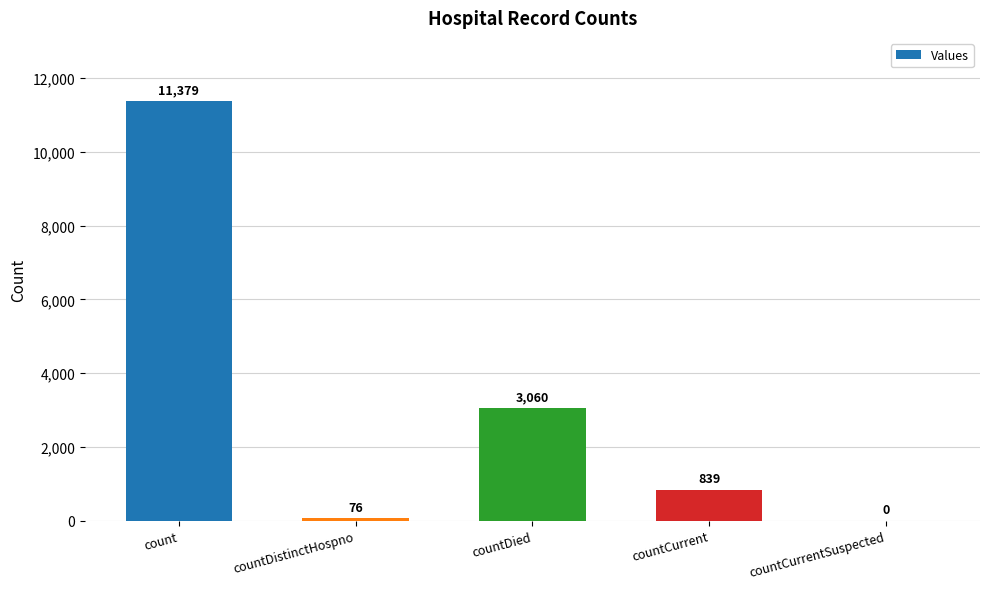

What is the approximate value at countDistinctHospno, to the nearest 100?

100